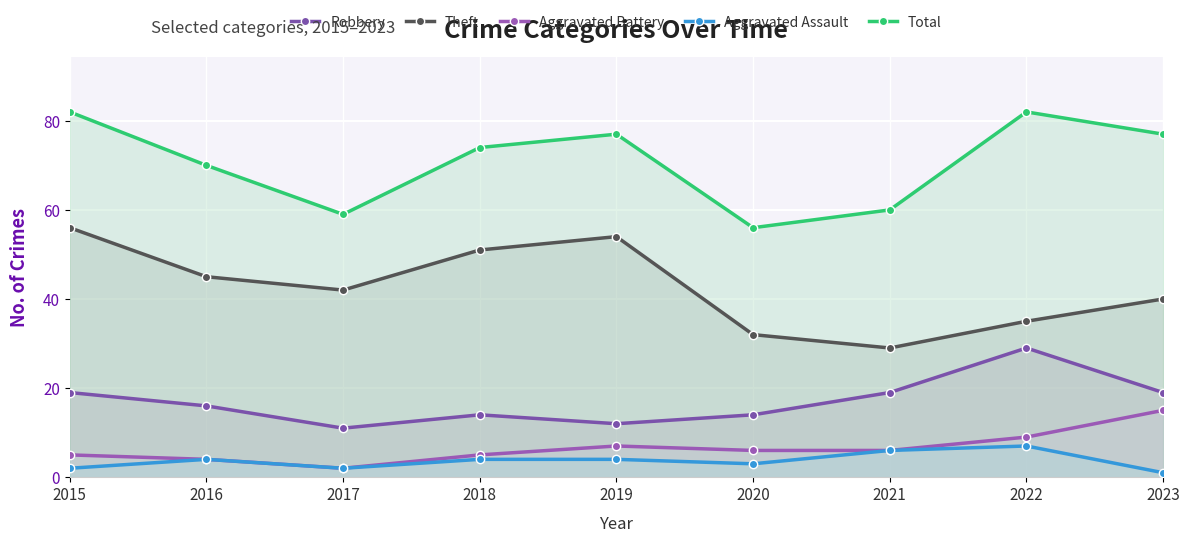

What is the minimum value shown in the chart?

1